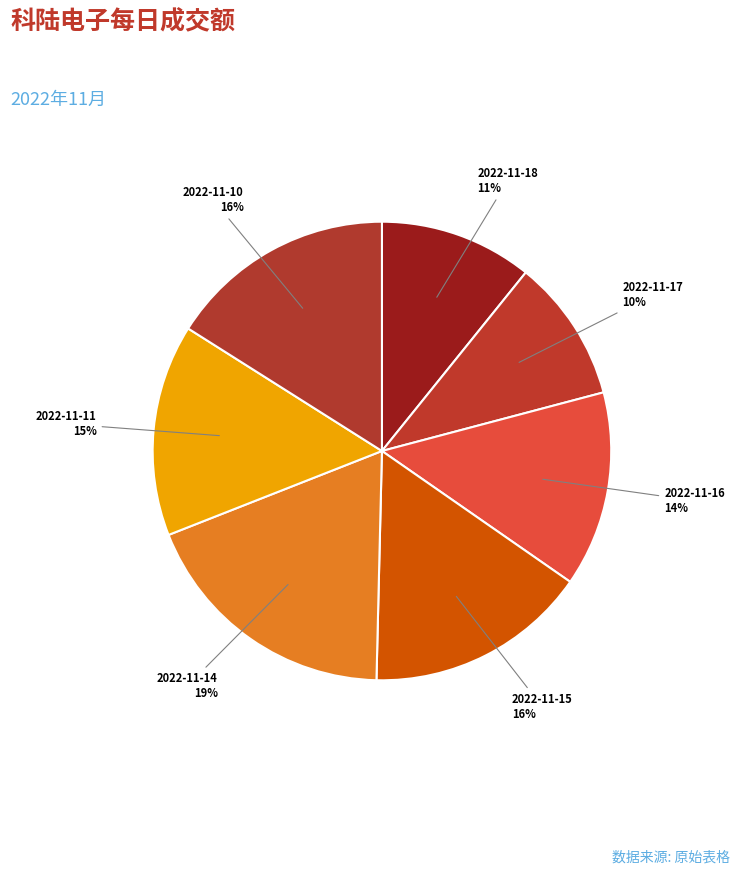

To the nearest percent, what is the difference between the largest and smallest slice percentages?

9%